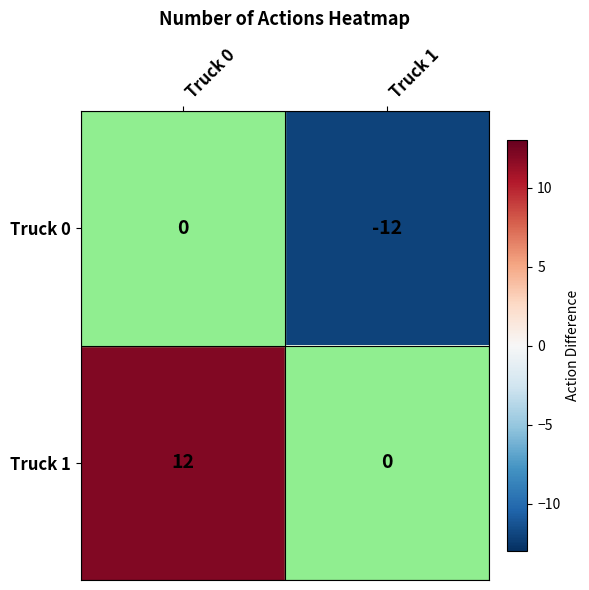

True or false: Truck 0 has a value of 0 at Truck 0.

True